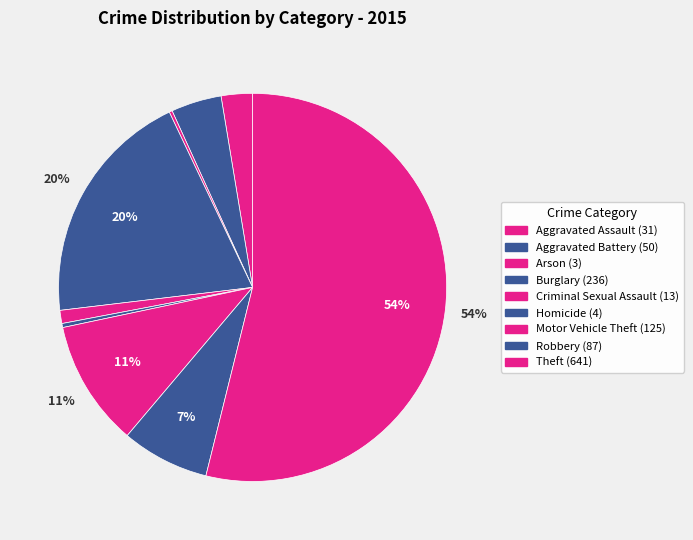

To the nearest percent, what is the difference between the Robbery and Aggravated Battery slice percentages?

3%